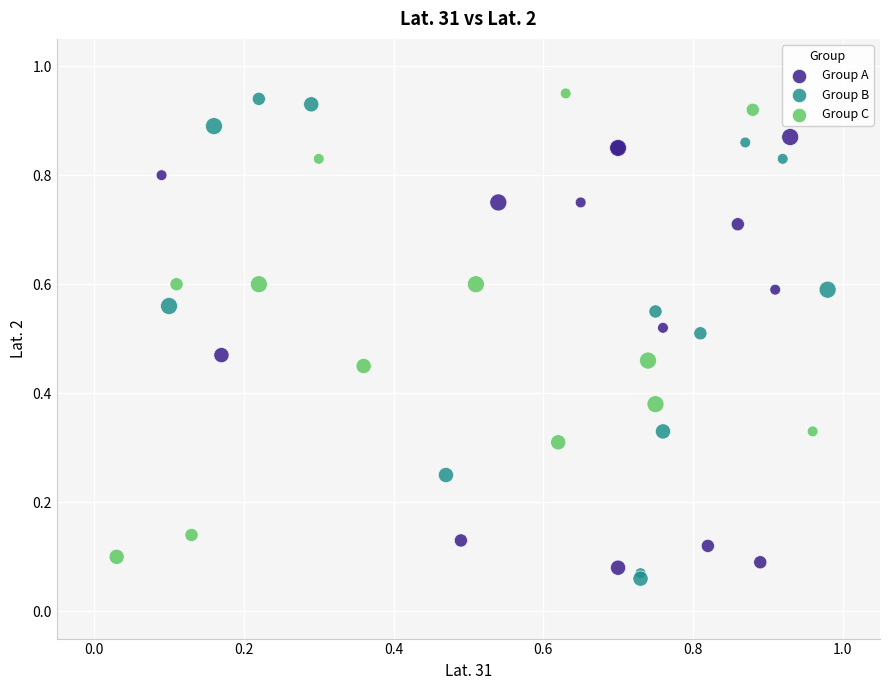

Which series contains the highest Y value?

Group C